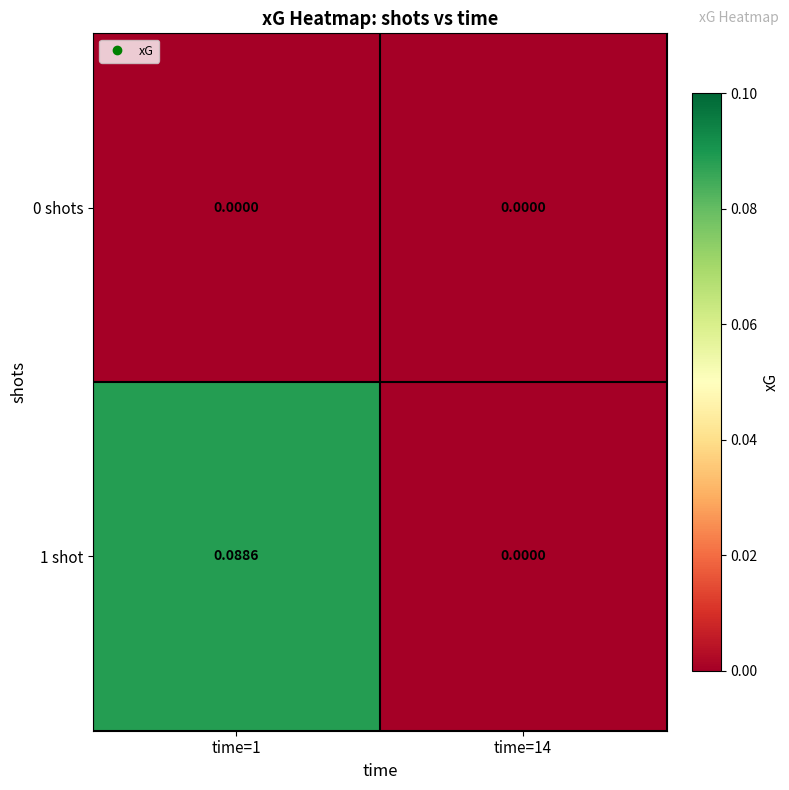

Rank the series by their maximum value, from lowest to highest.

0 shots, 1 shot